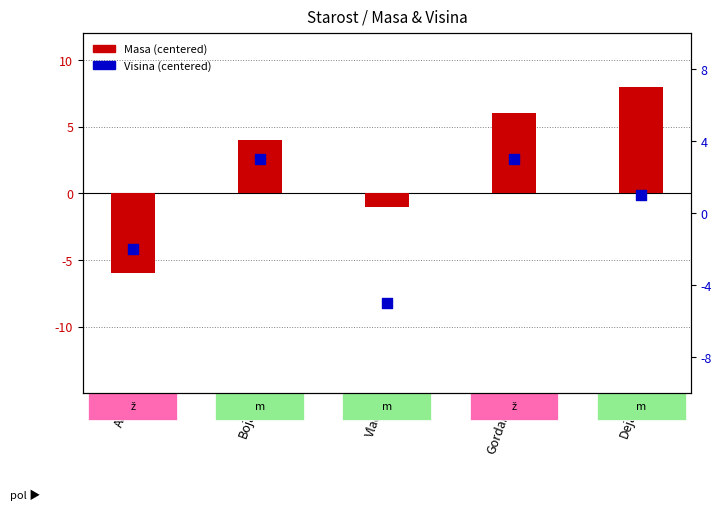

Which series has the largest total across all categories?

Masa (centered)